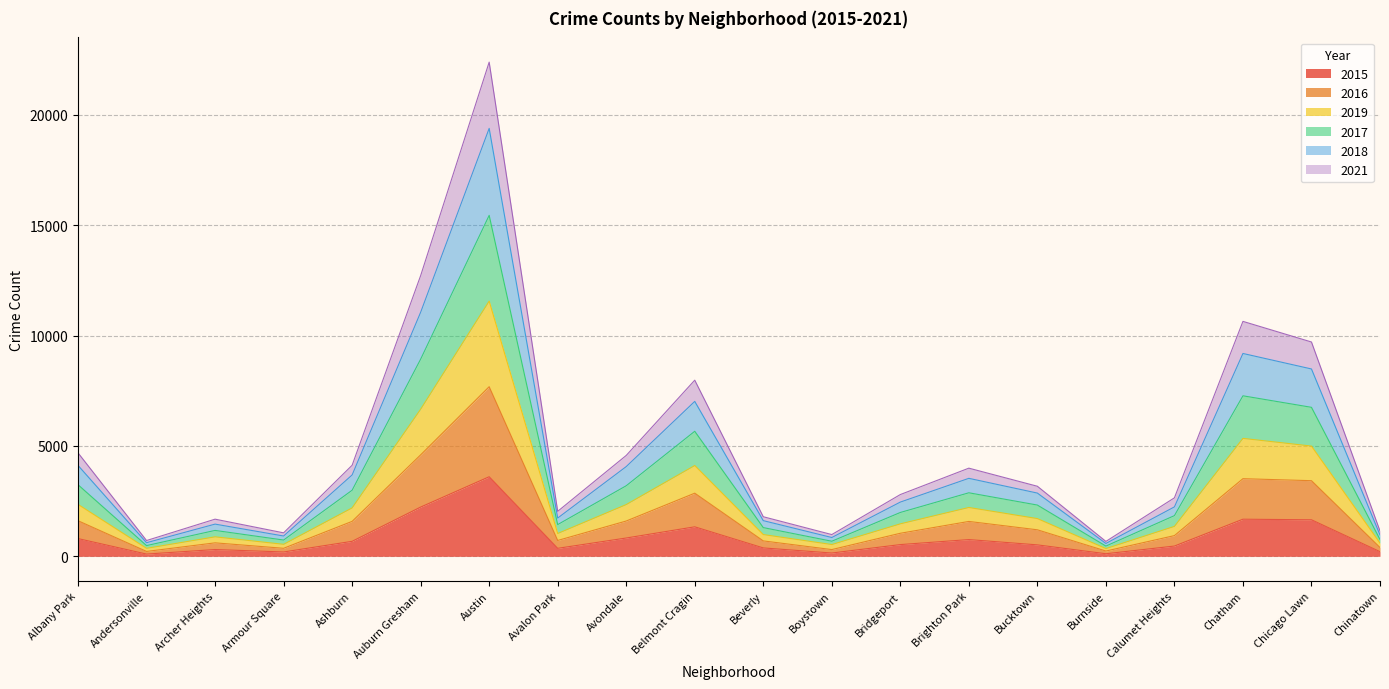

Which category has the highest value in the 2015 series?

Austin